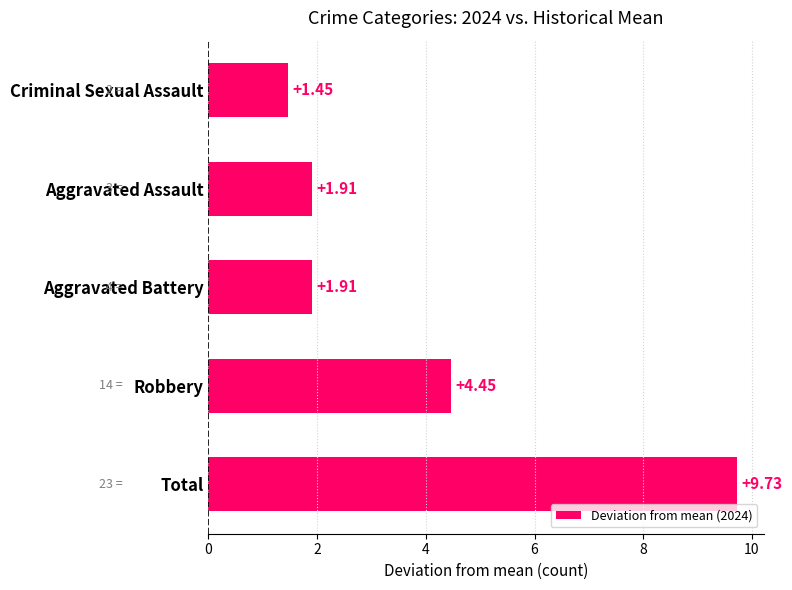

At which category does the chart reach its peak across all series?

Total